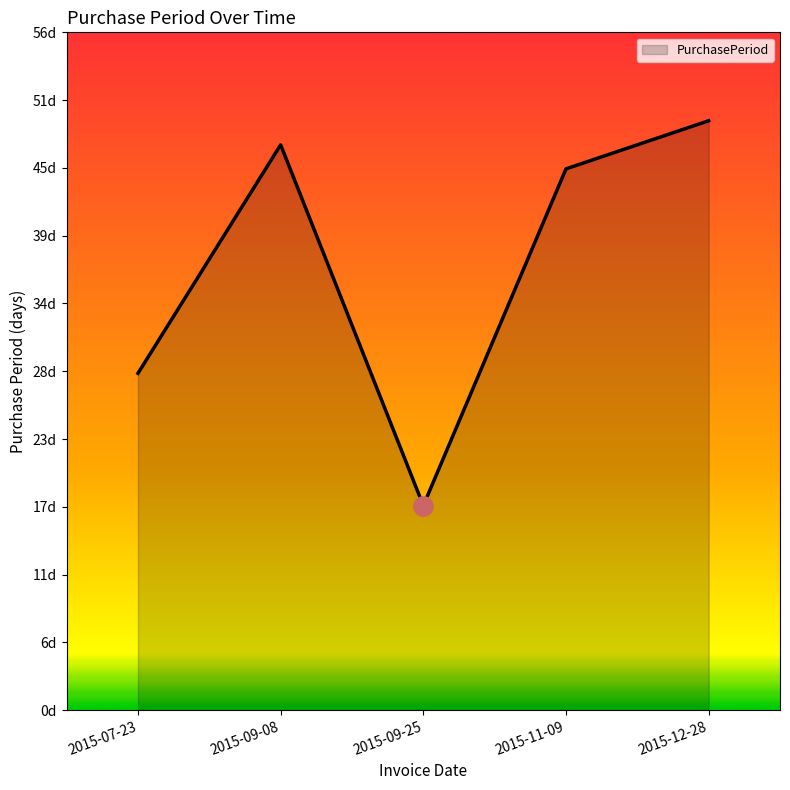

The value at 2015-09-25 is 17. True or false?

True